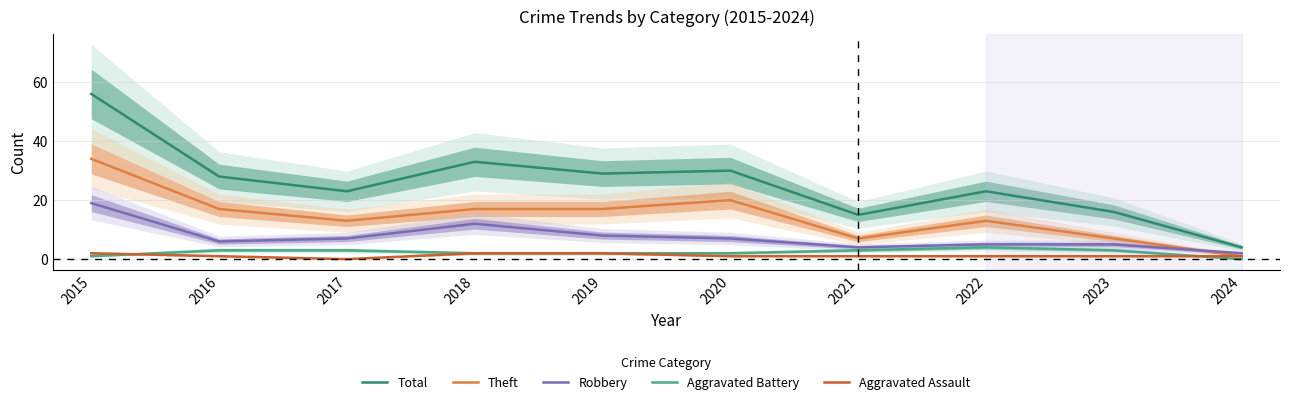

True or false: Theft and Aggravated Battery cross at least once.

False